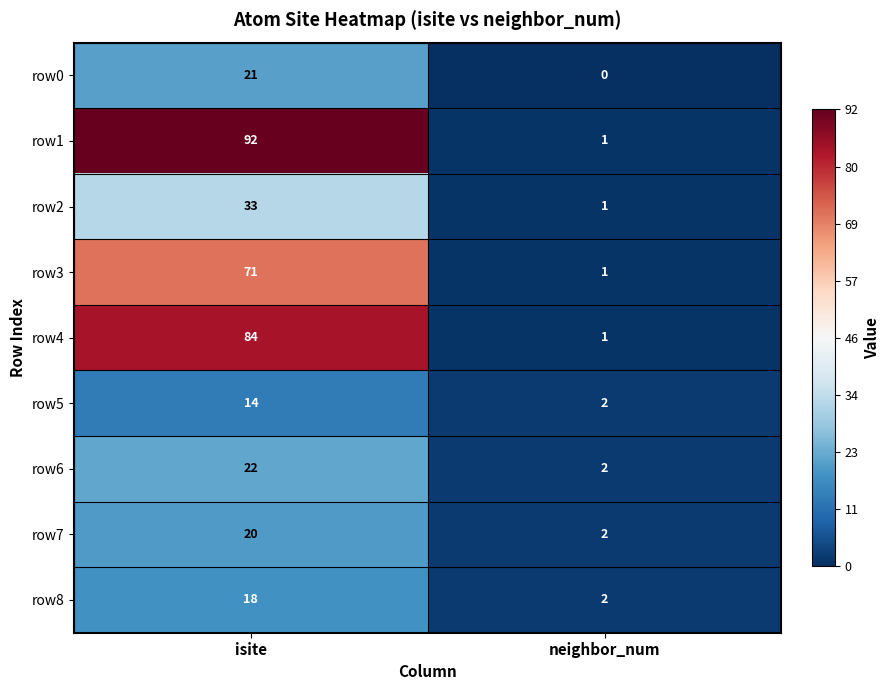

At which category does the chart reach its peak across all series?

isite